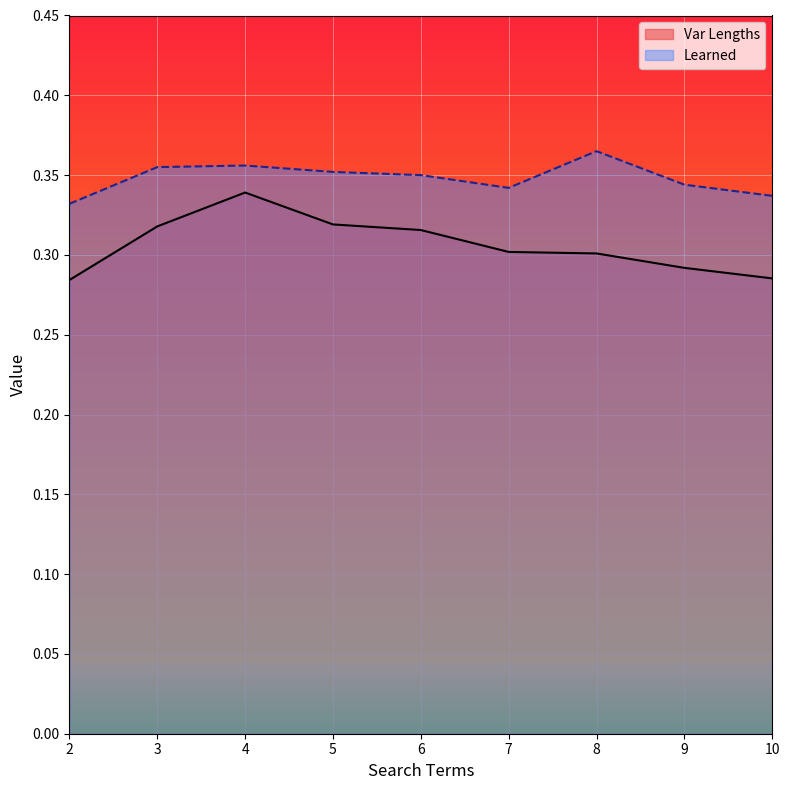

Which has a higher value, 3 or 10?

3